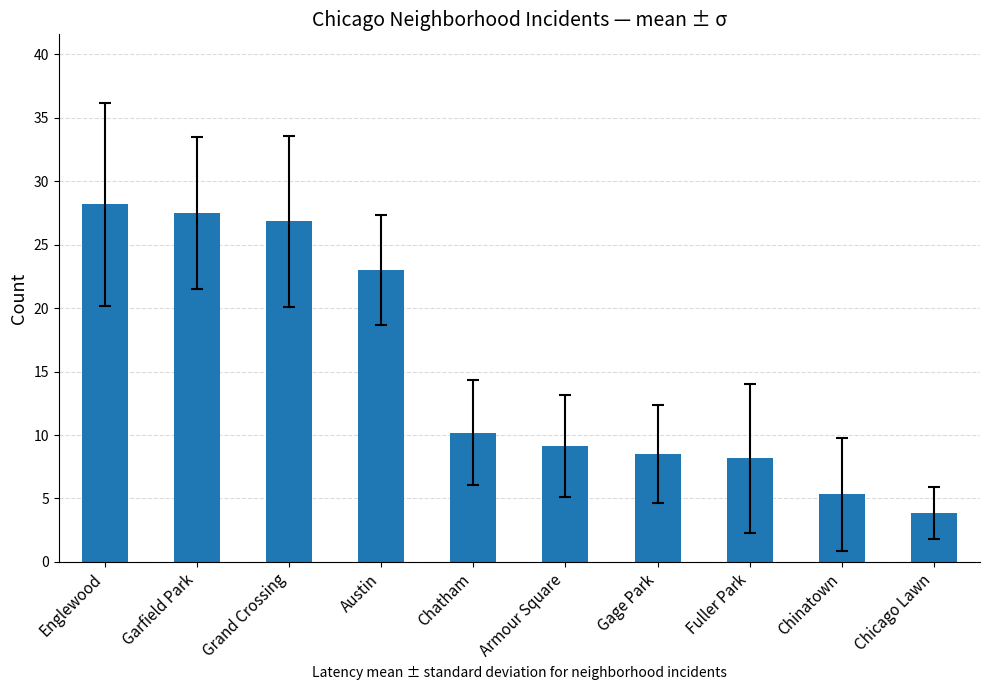

List the labels in order of value, smallest first.

Chicago Lawn, Chinatown, Fuller Park, Gage Park, Armour Square, Chatham, Austin, Grand Crossing, Garfield Park, Englewood